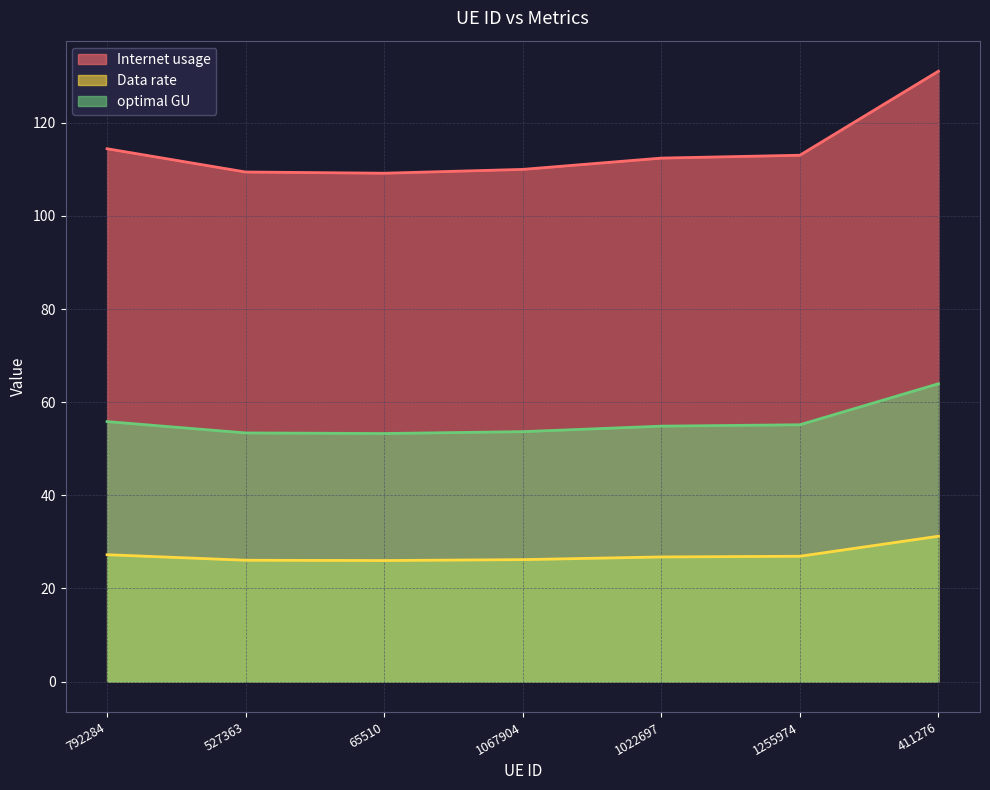

At which label does Data rate reach its peak?

411276